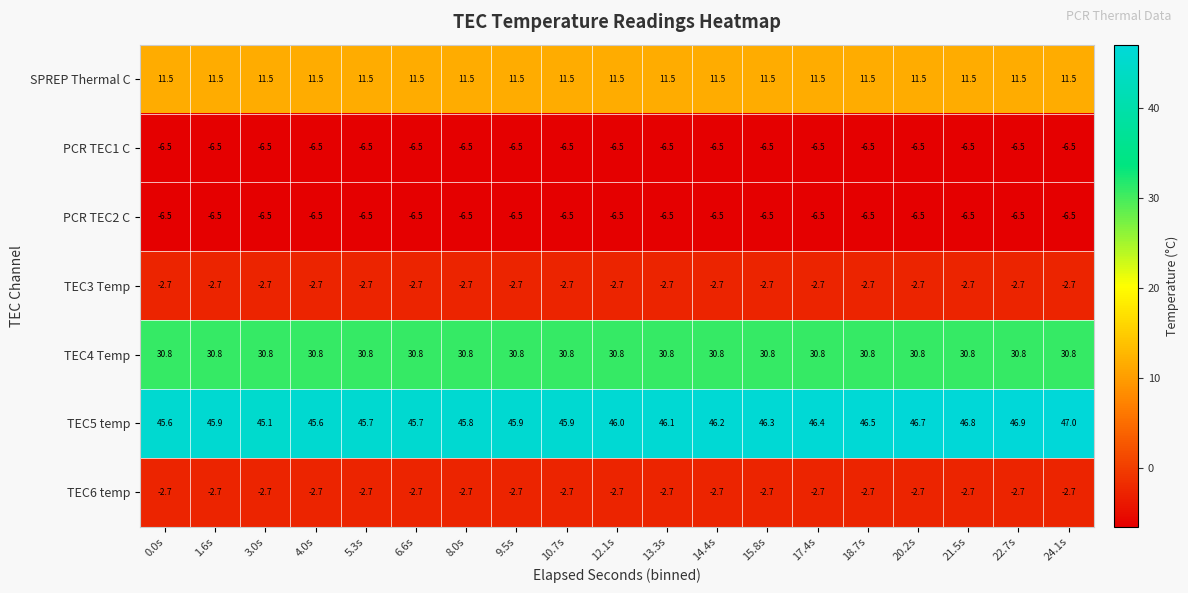

True or false: TEC6 temp has a value of -2.7 at 18.7s.

True